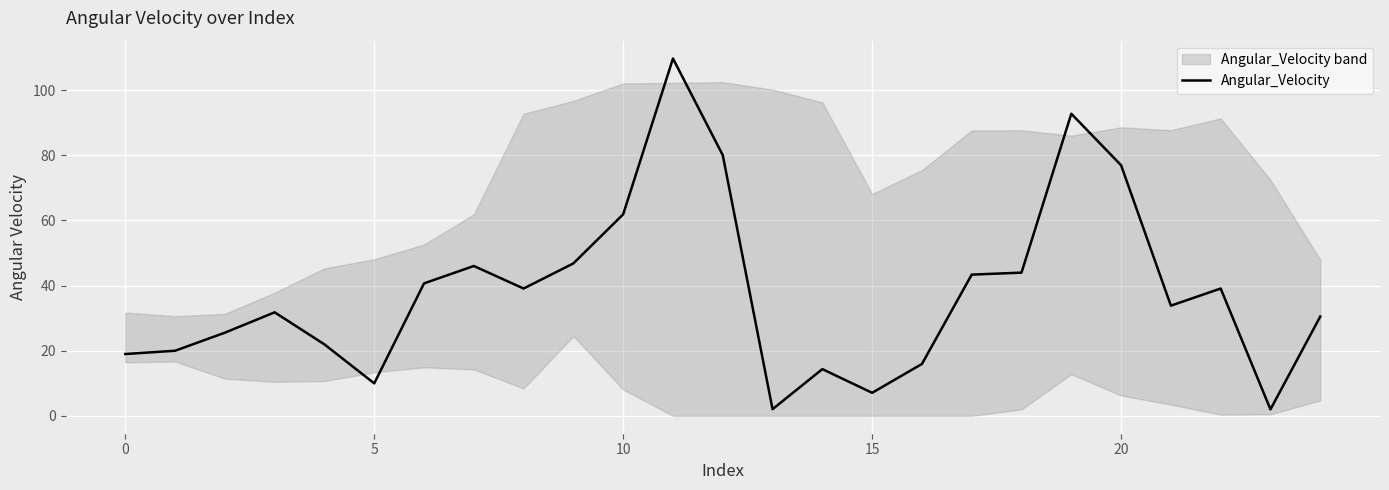

How many distinct data groups are displayed?

1